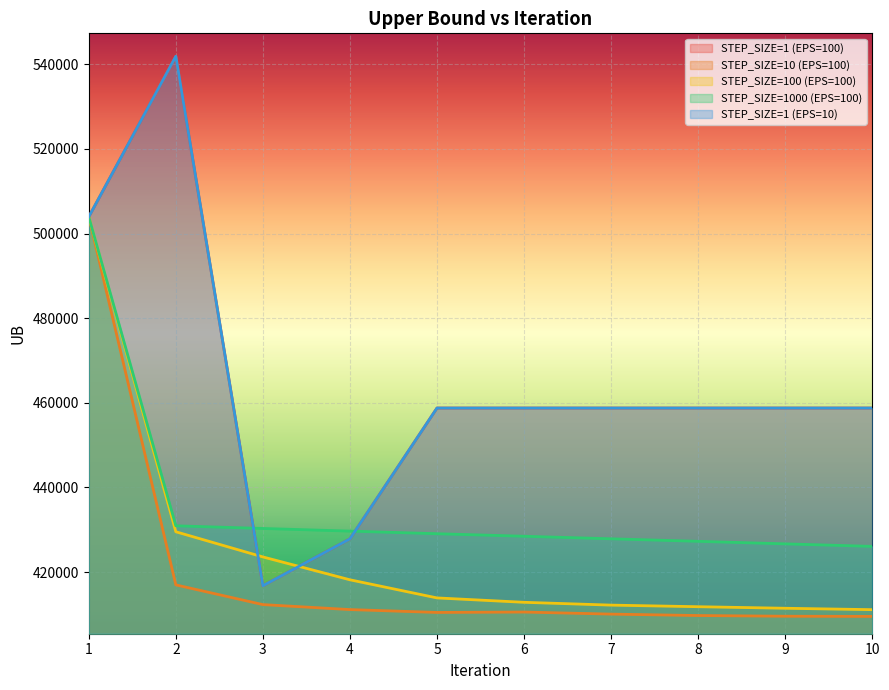

Which series changed the most between 7 and 8?

STEP_SIZE=1000 (EPS=100)